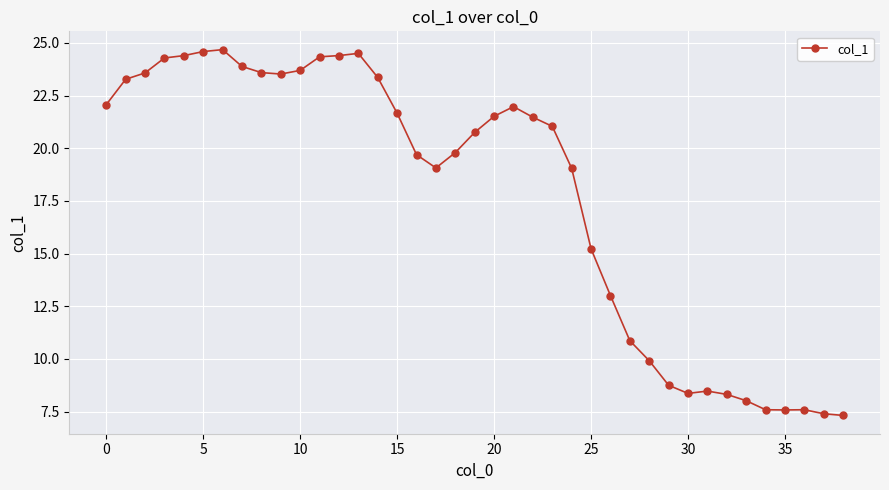

How many data points are less than 21?

19